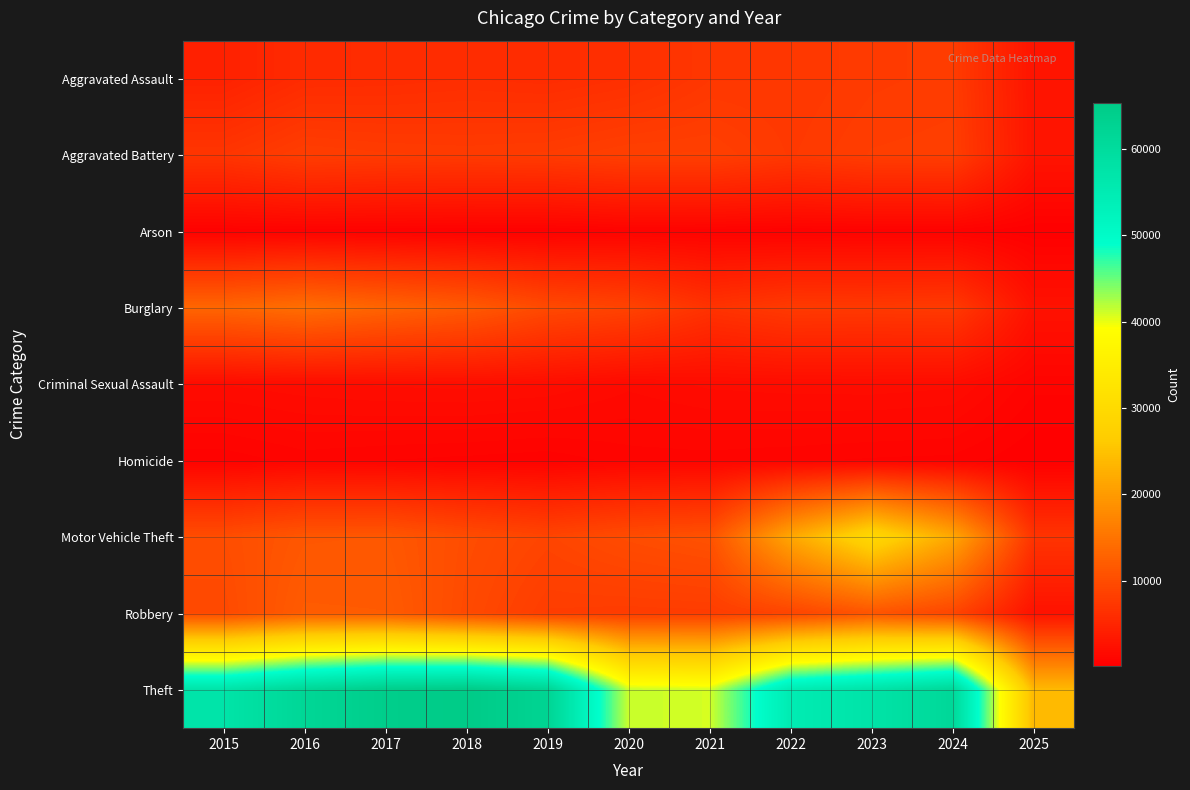

Which series has the largest range (max minus min)?

Theft